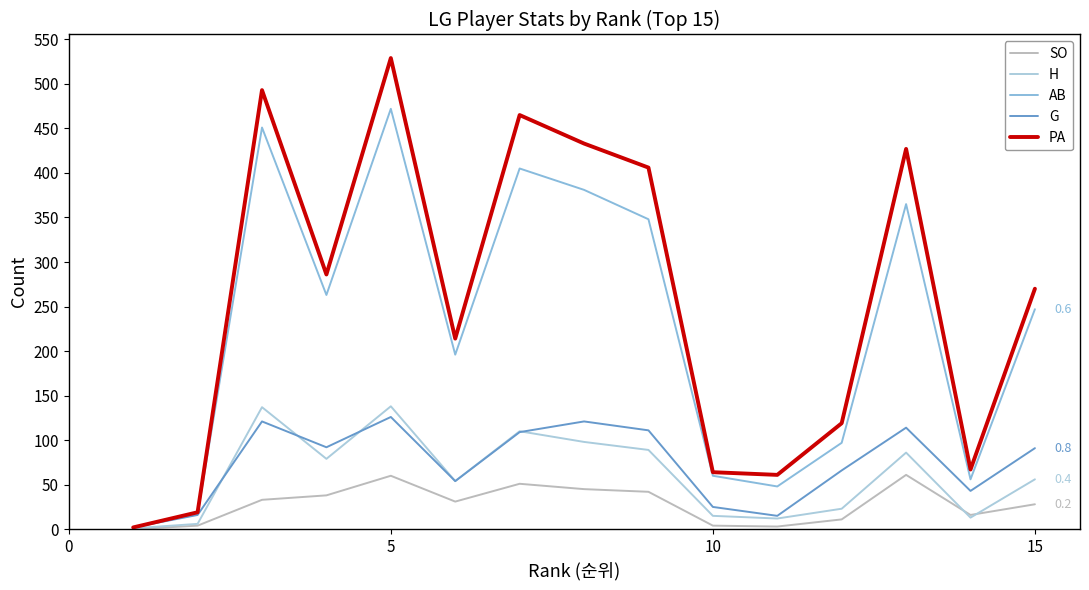

True or false: SO and G cross at least once.

False